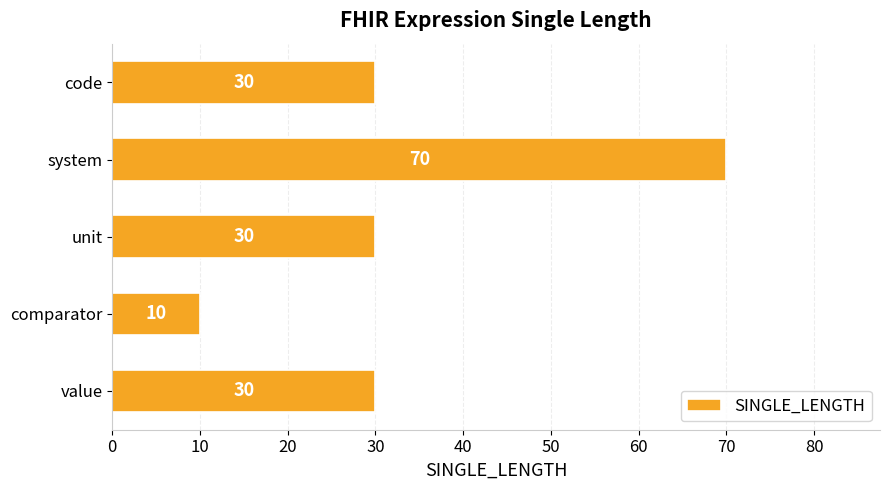

True or false: the data shows 30 at value.

True